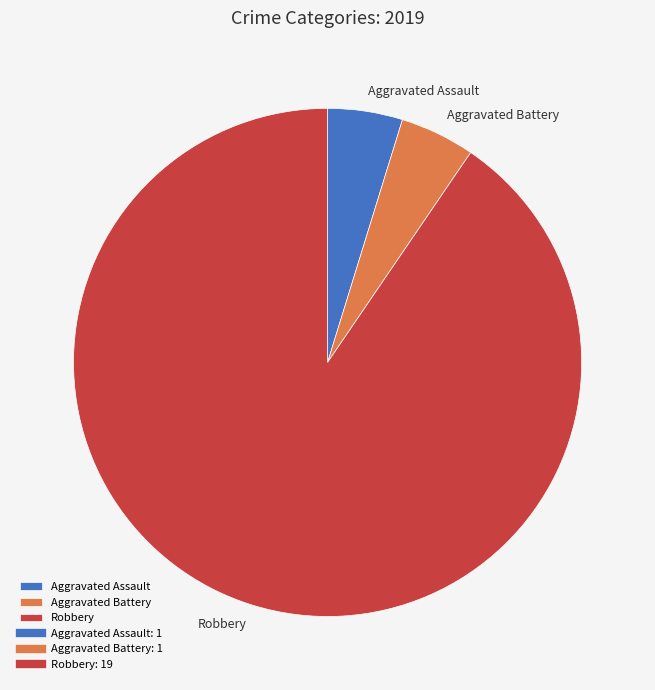

Do Aggravated Assault and Robbery together represent more than half of the pie?

Yes